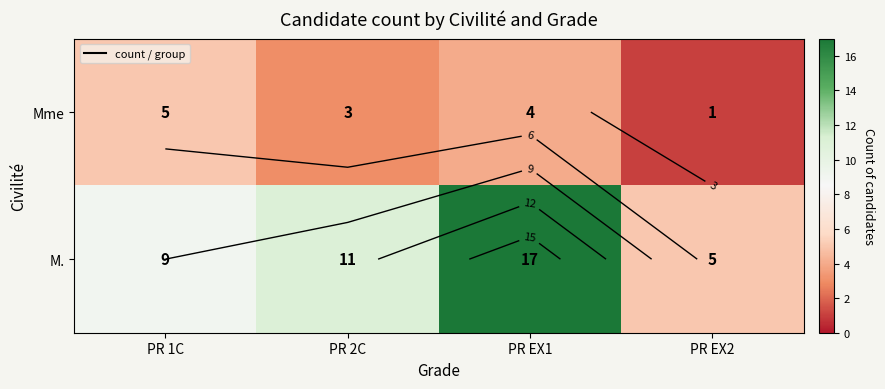

The Mme series shows 3 at PR 2C. True or false?

True